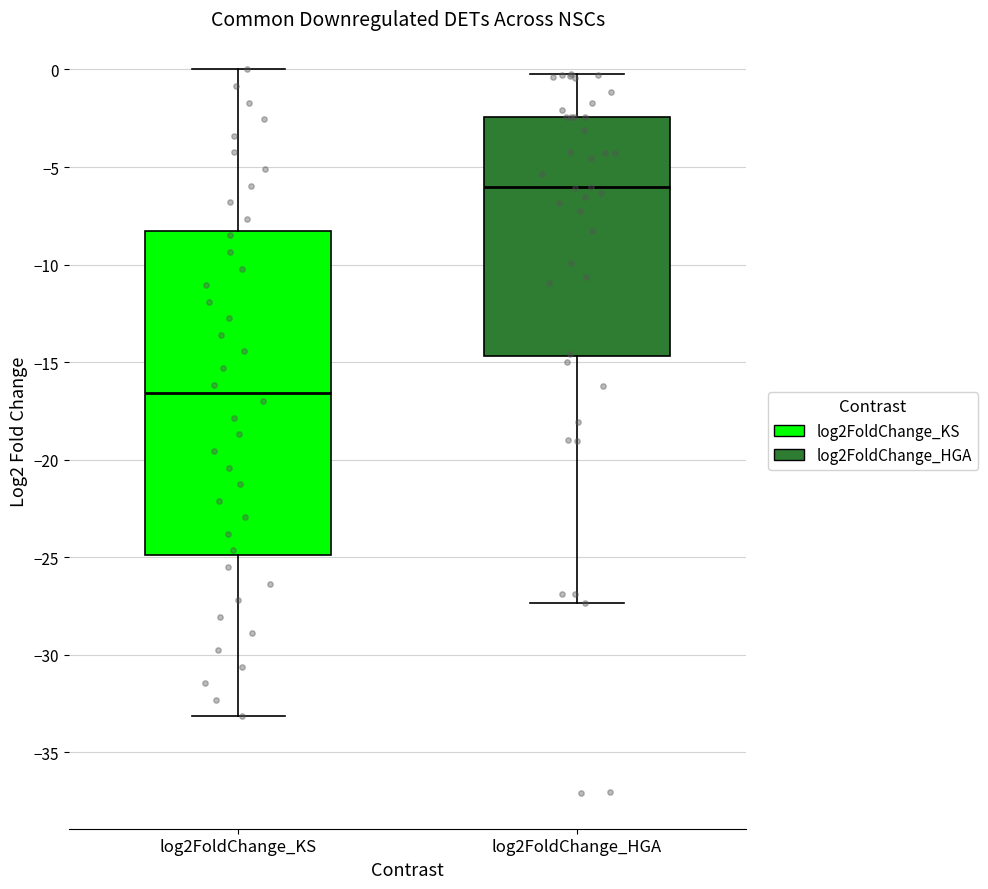

Reading left to right, transcribe this box plot: for each box, give where its median line is, the range the box spans, and where its two whiskers end, as read against the y-axis. The values are not printed on the chart, so give them approximately, as read against the axis.

log2FoldChange_KS: median -16.5, box -25.0 to -8.5, whiskers -33.0 to 0.0
log2FoldChange_HGA: median -6.0, box -14.5 to -2.5, whiskers -27.5 to 0.0